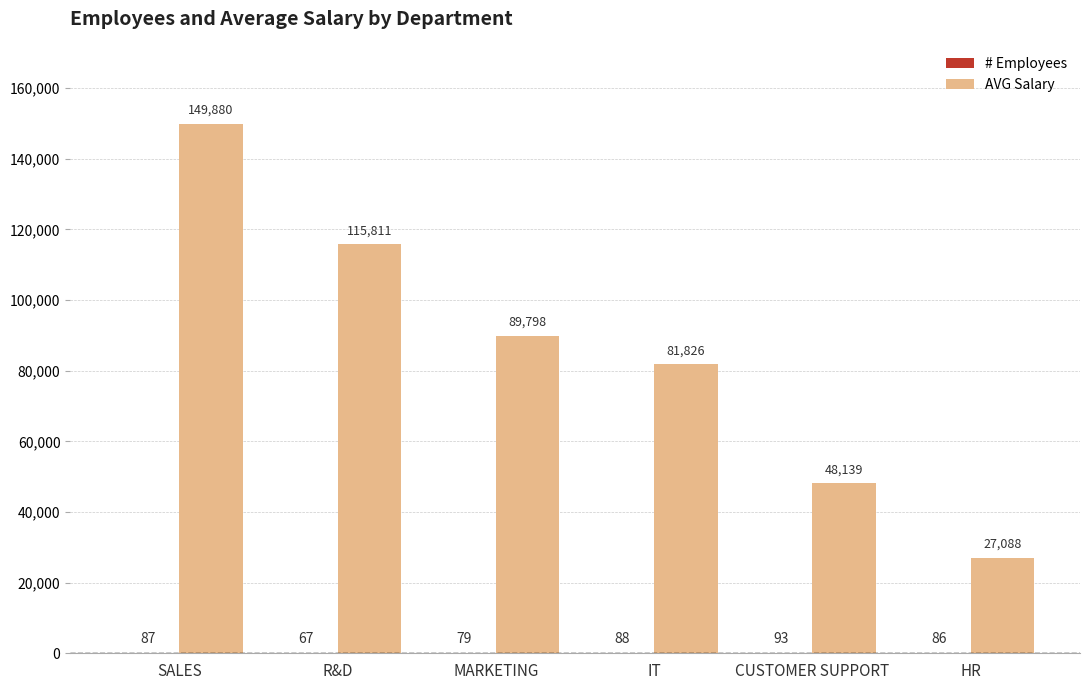

What is the greatest value displayed?

149879.8